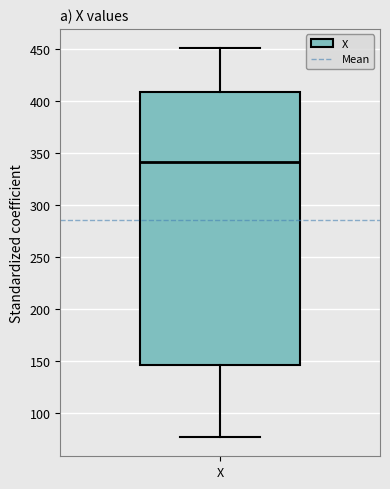

Read this box plot against the y-axis: the position of the median line, the range covered by the box, and the ends of both whiskers. The values are not printed on the chart, so give them approximately, as read against the axis.

median 340, box 145 to 410, whiskers 75 to 450